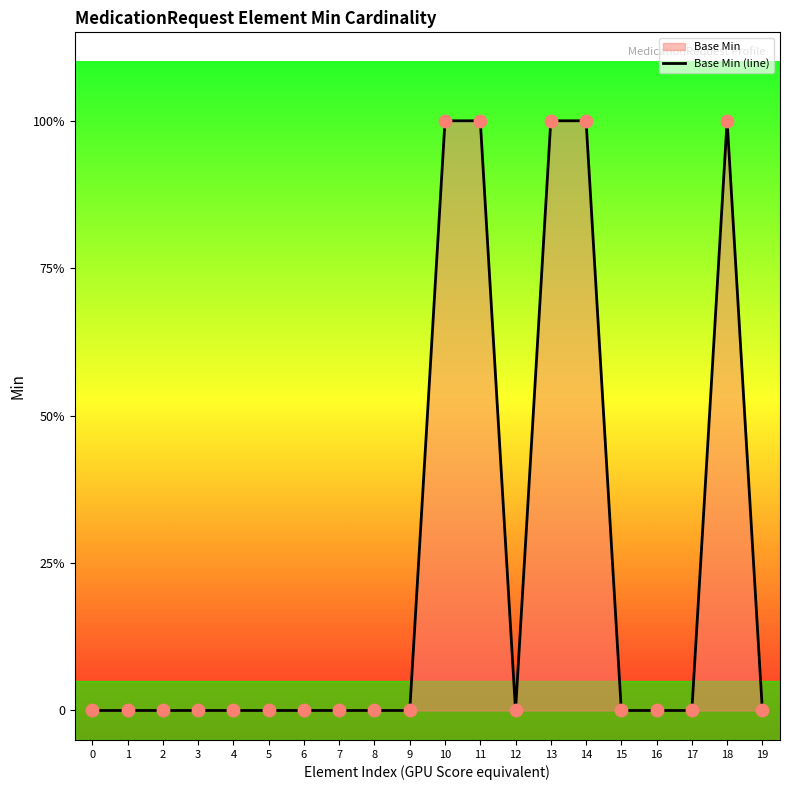

Which has a higher value, 12 or 16?

12